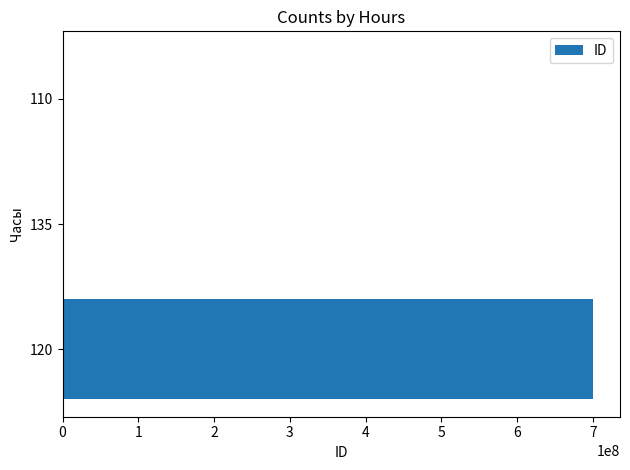

What is the maximum value shown in the chart?

700721980